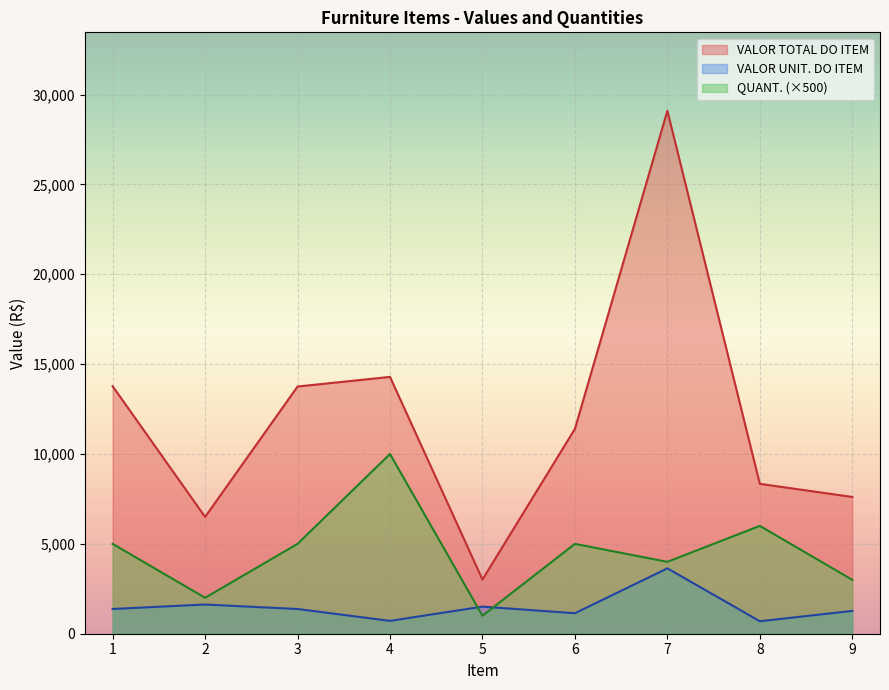

True or false: QUANT. and VALOR TOTAL DO ITEM cross at least once.

False